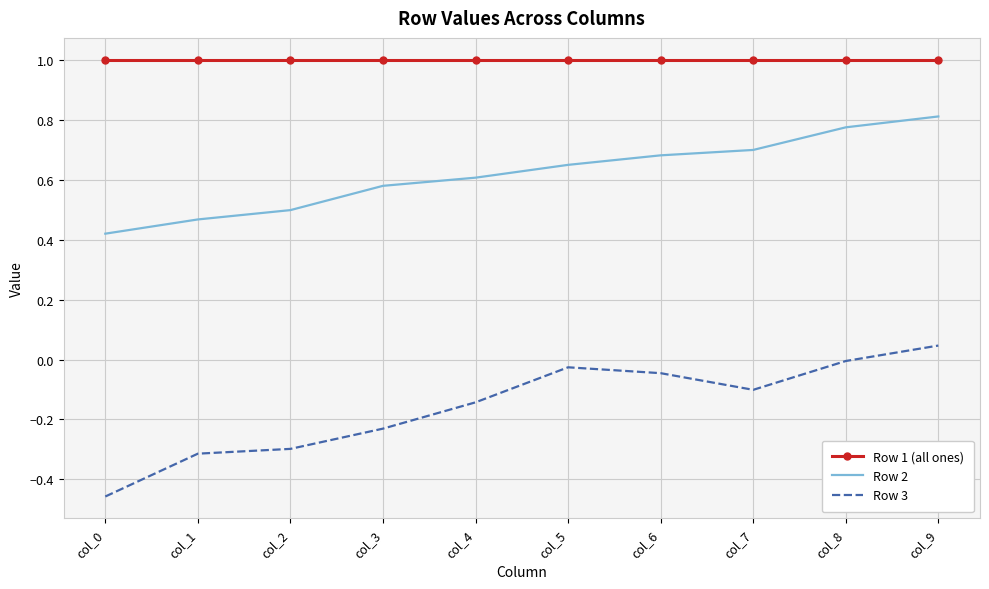

What is the spread (max minus min) of values at col_7?

1.1